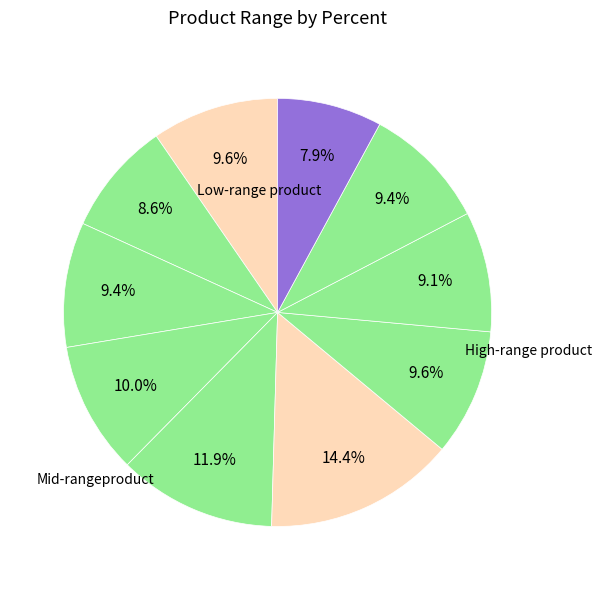

Does any single category account for the majority?

No